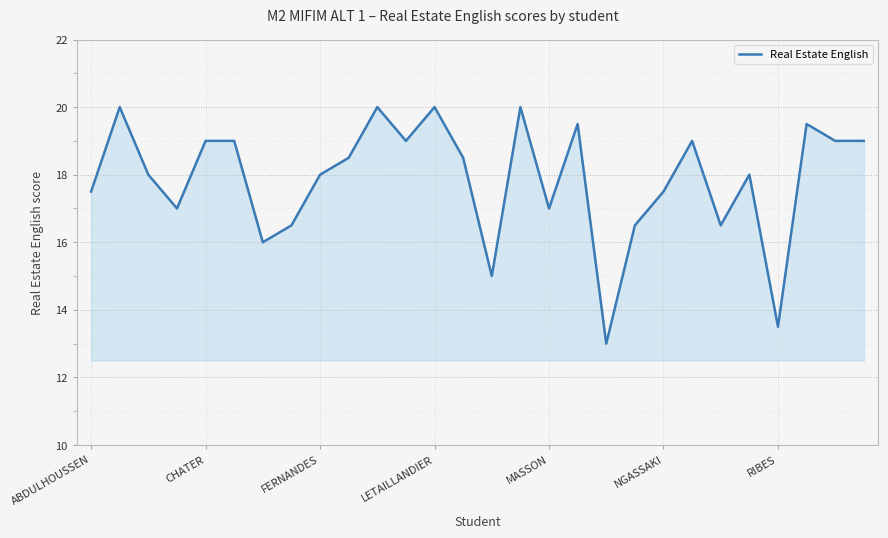

What is the greatest value displayed?

20.0